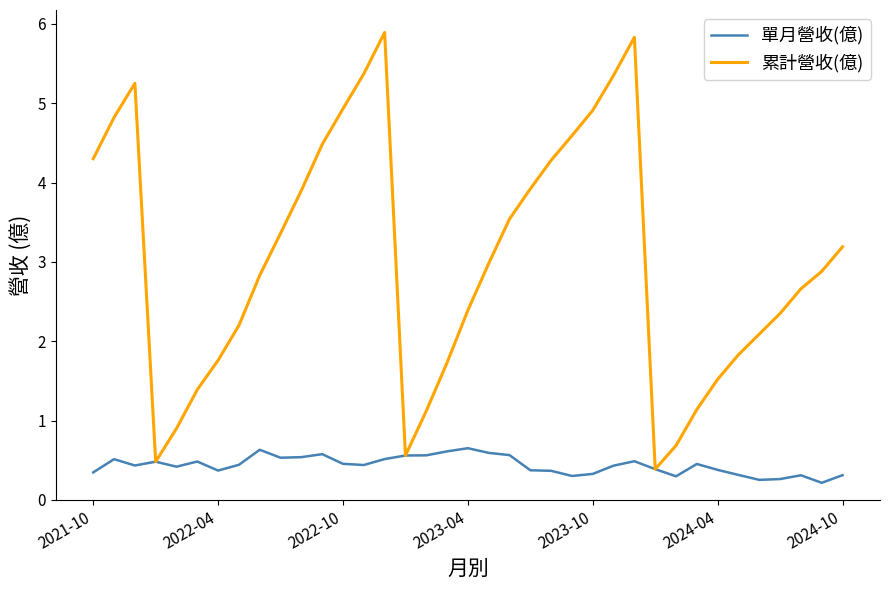

Which series has the largest total across all categories?

累計營收(億)